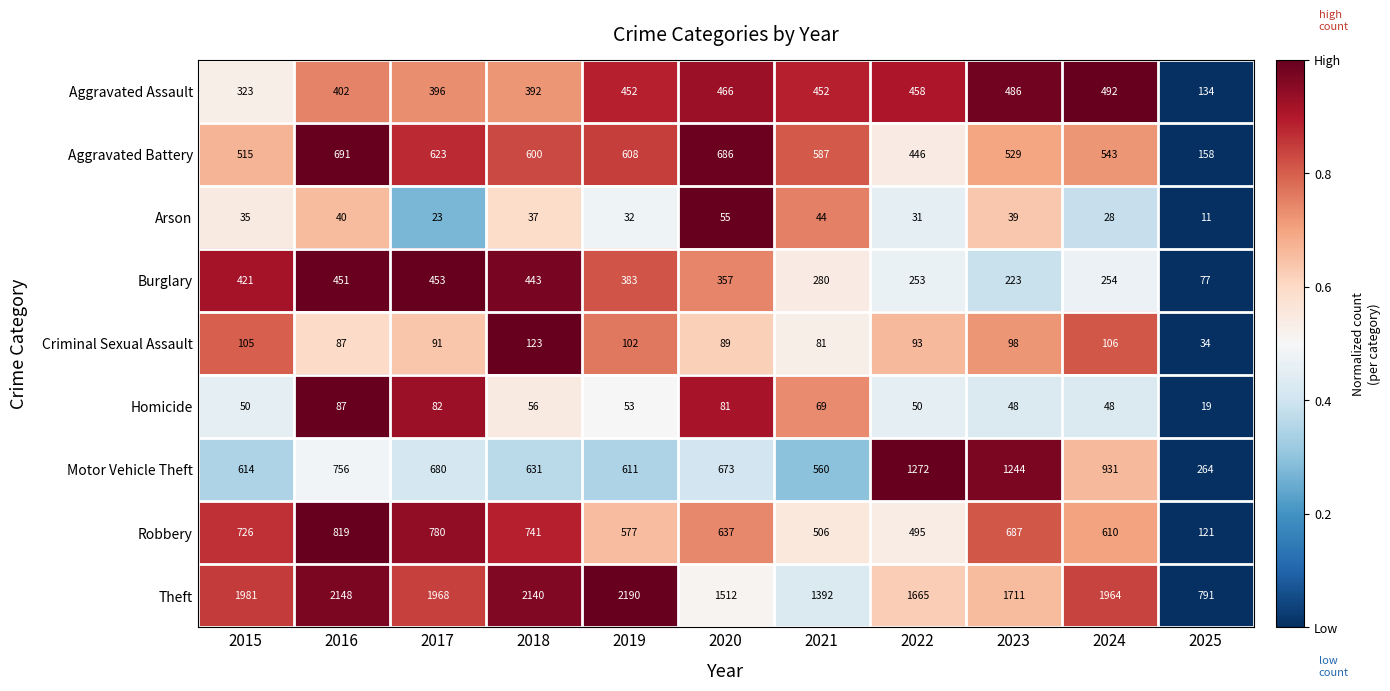

Is it true that Burglary equals 664 at 2019?

False